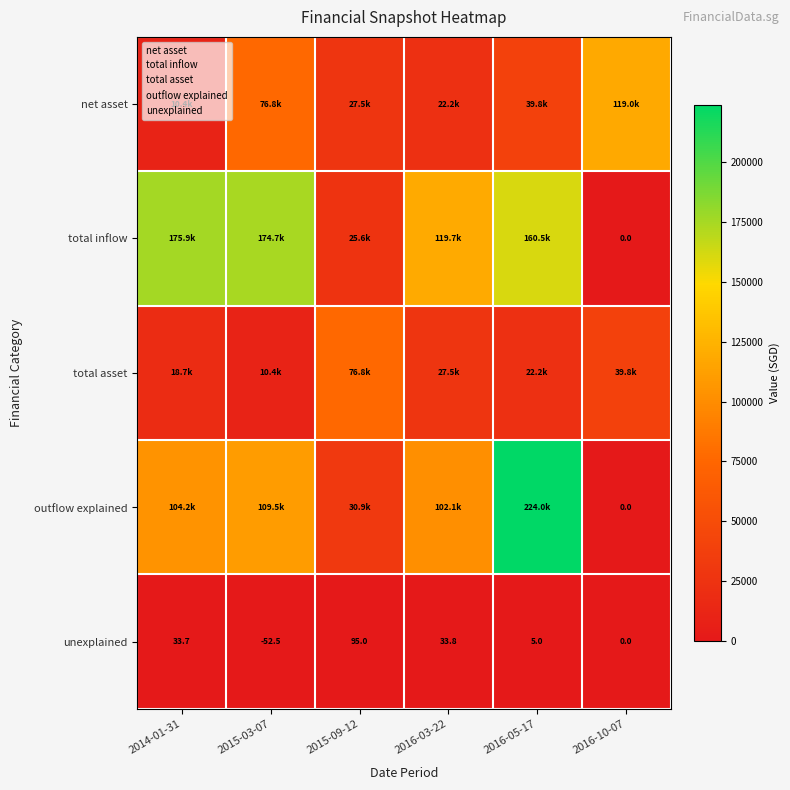

Is it true that total asset equals 18671.0 at 2014-01-31?

True